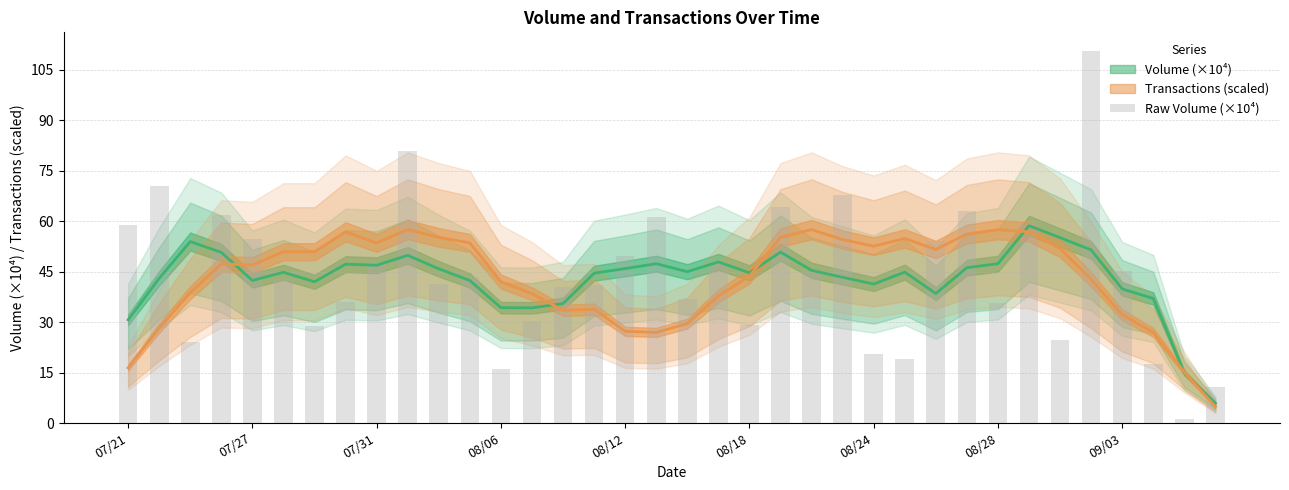

What is the difference between the values at 35 and 07/31?

13.4